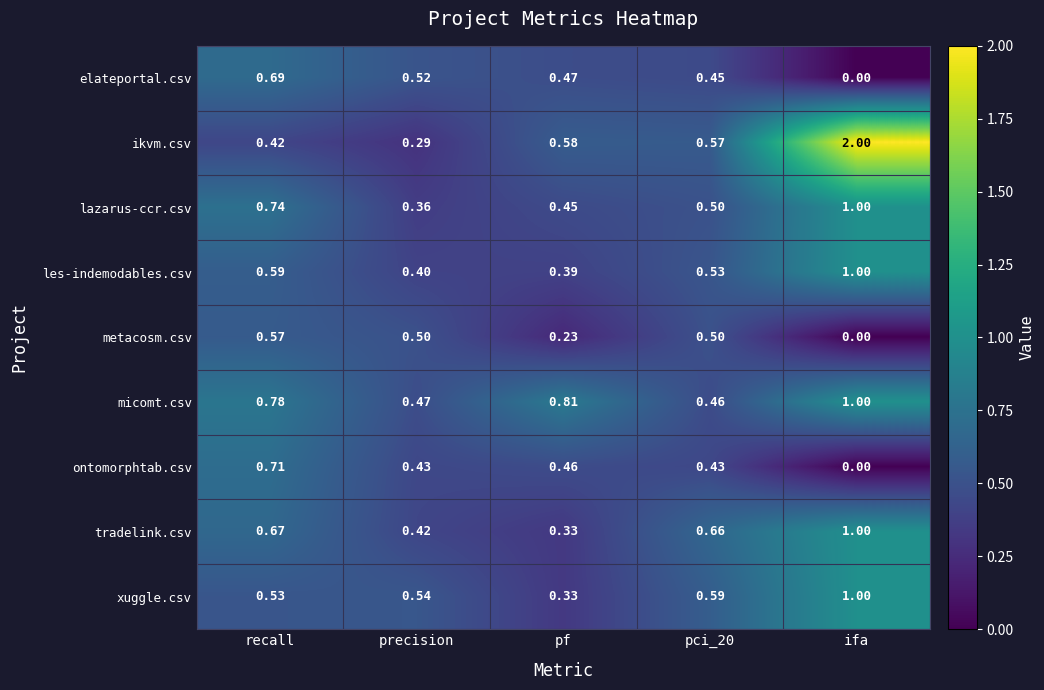

Which series has the largest range (max minus min)?

ikvm.csv